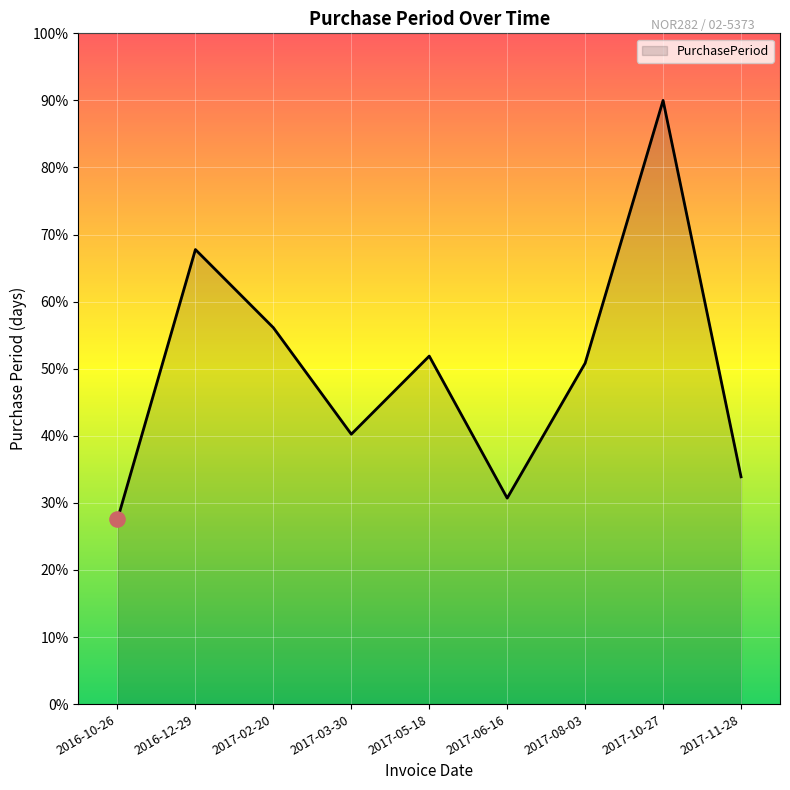

Which has a higher value, 2017-11-28 or 2017-05-18?

2017-05-18